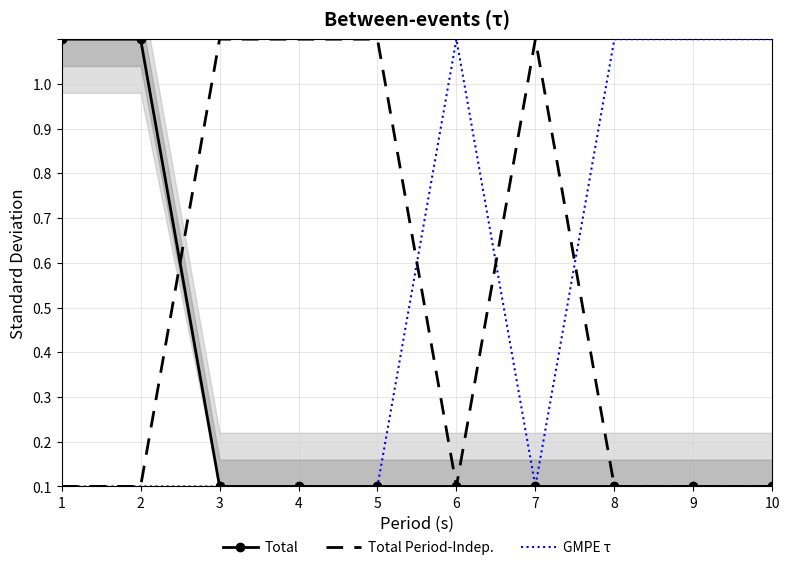

How many data points in GMPE τ are above 0?

4